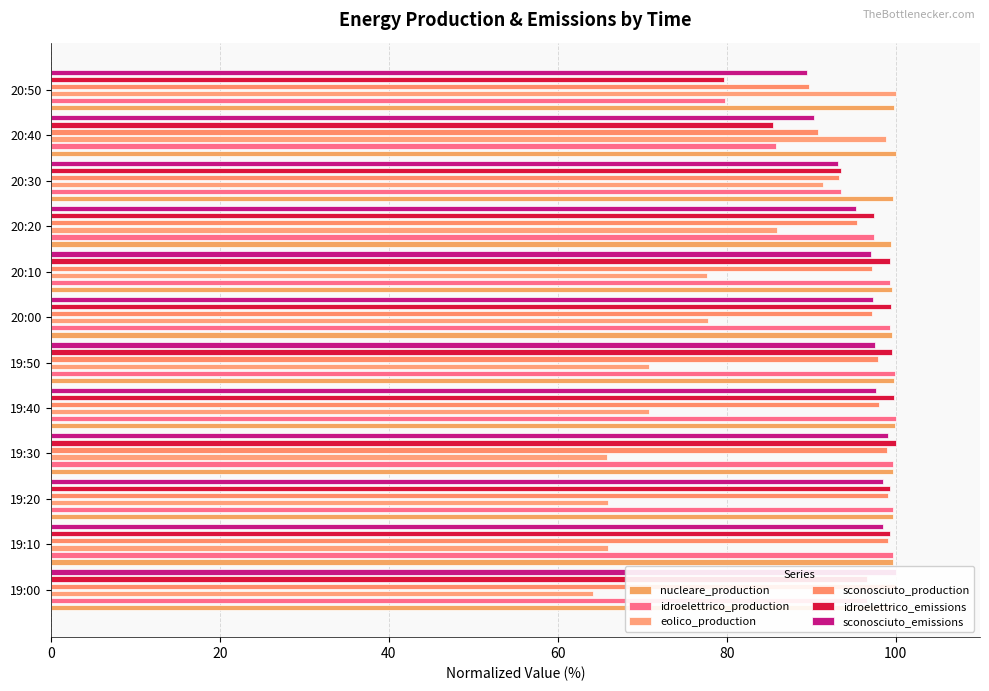

Reading left to right, transcribe all the data shown in this chart.

nucleare_production: 99.6	99.8	99.8	99.7	99.9	99.8	99.5	99.5	99.5	99.7	100.0	99.9
idroelettrico_production: 96.6	99.7	99.7	99.7	100.0	99.9	99.3	99.3	97.5	93.5	85.8	79.8
eolico_production: 64.1	65.9	65.9	65.9	70.8	70.8	77.8	77.7	85.9	91.4	98.8	100.0
sconosciuto_production: 100.0	99.1	99.1	98.9	98.0	97.9	97.2	97.2	95.4	93.2	90.8	89.8
idroelettrico_emissions: 96.7	99.4	99.4	100.0	99.8	99.6	99.5	99.3	97.4	93.6	85.5	79.6
sconosciuto_emissions: 100.0	98.5	98.5	99.1	97.7	97.5	97.3	97.1	95.3	93.2	90.4	89.5